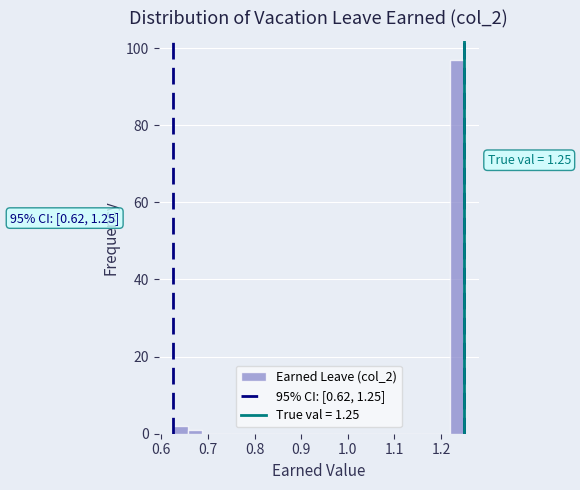

Around what value on the x-axis is the tallest bar? Give the approximate position of its centre, as read against the axis.

1.23